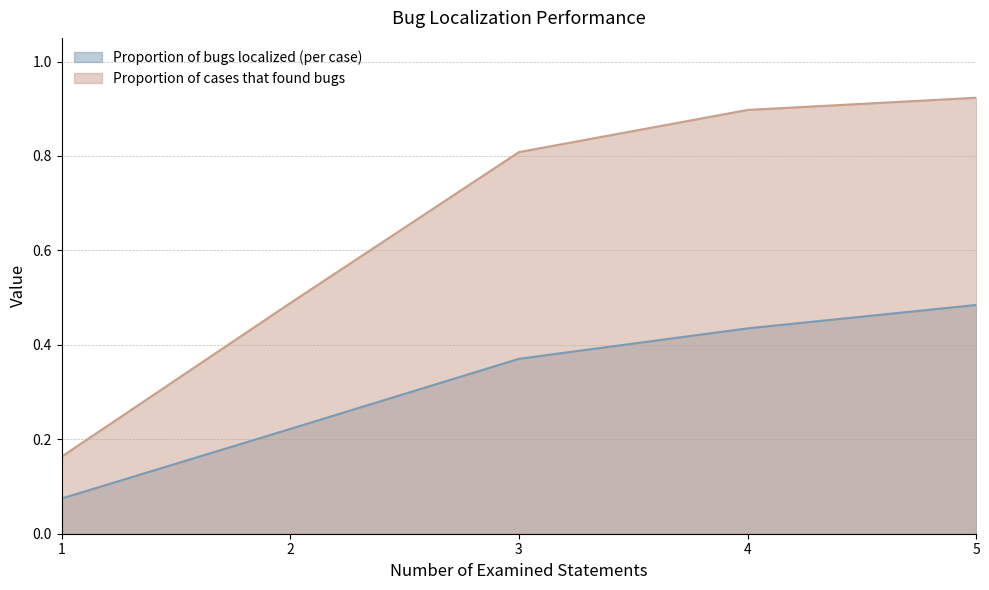

Rank the series by their maximum value, from lowest to highest.

Proportion of bugs localized (per case), Proportion of cases that found bugs